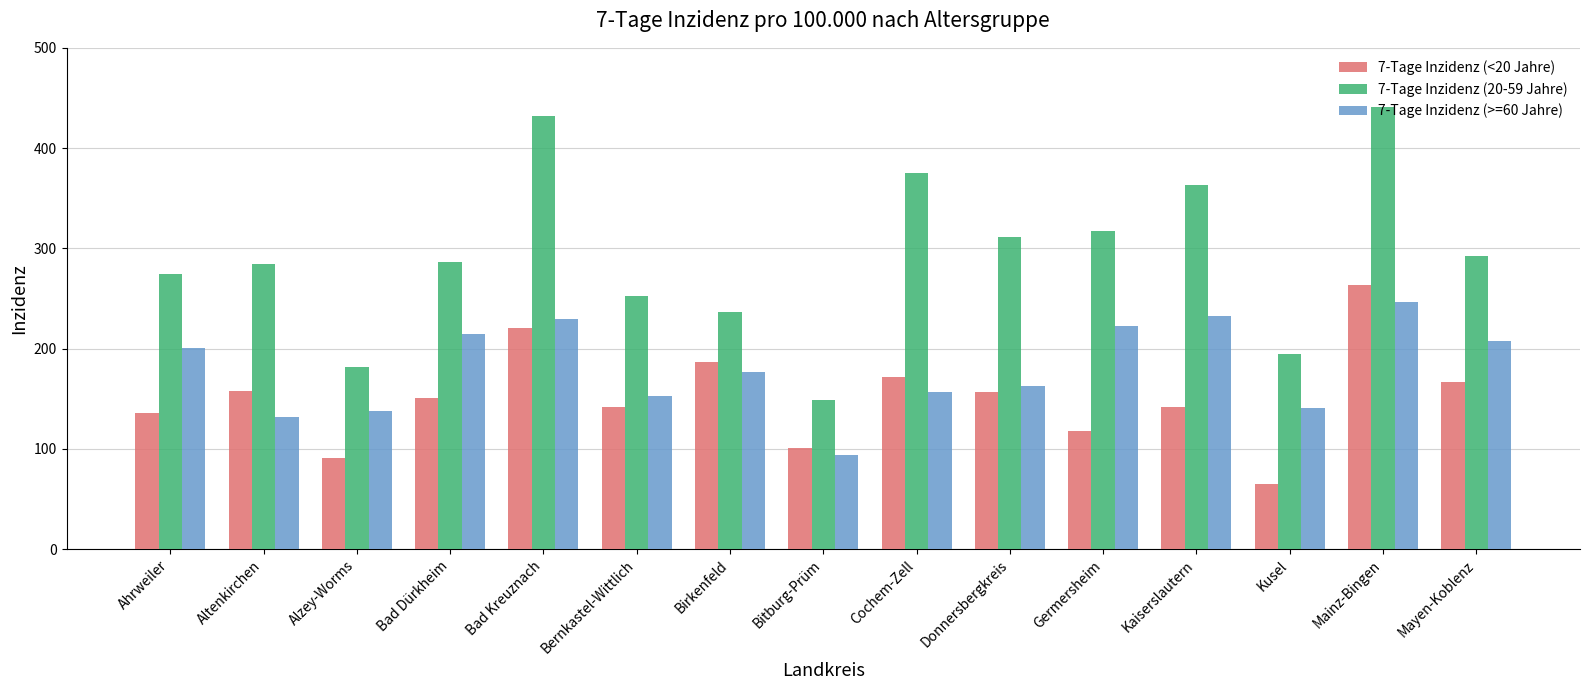

Which series has the largest range (max minus min)?

7-Tage Inzidenz (20-59 Jahre)